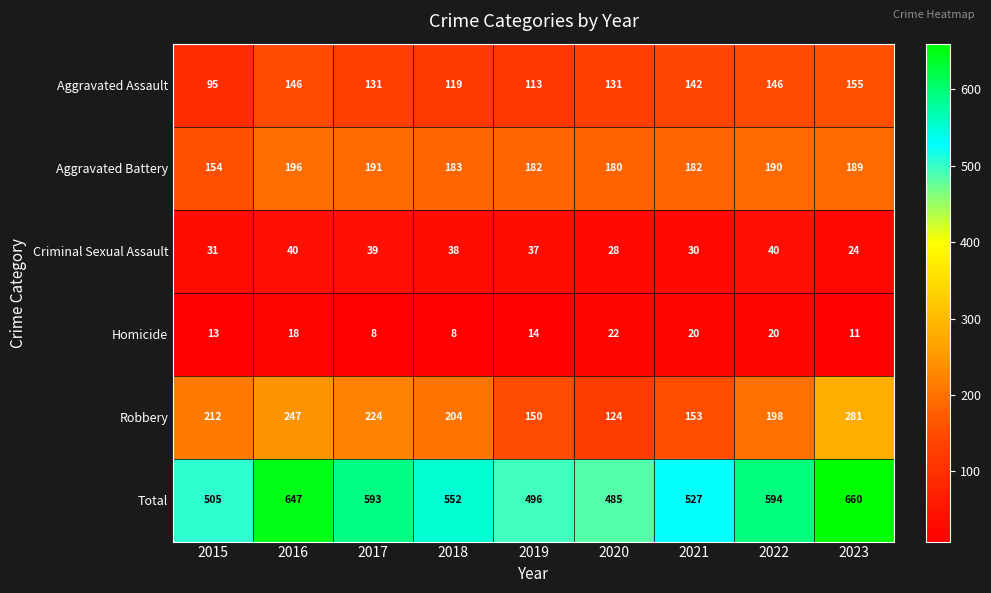

What is the total value across all series at 2019?

992